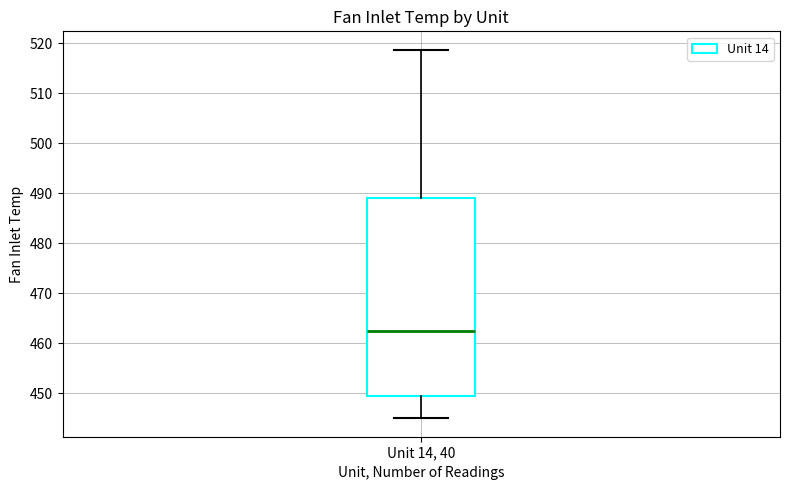

Where does the upper whisker of the box for Unit 14, 40 end on the y-axis? The values are not printed on the chart, so give them approximately, as read against the axis.

519